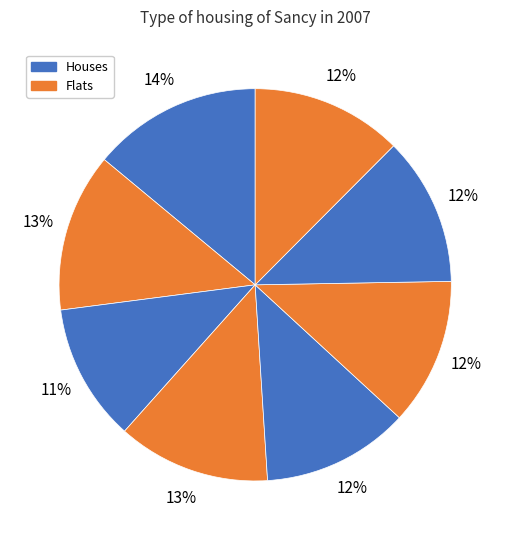

To the nearest percent, what is the average slice percentage?

12%